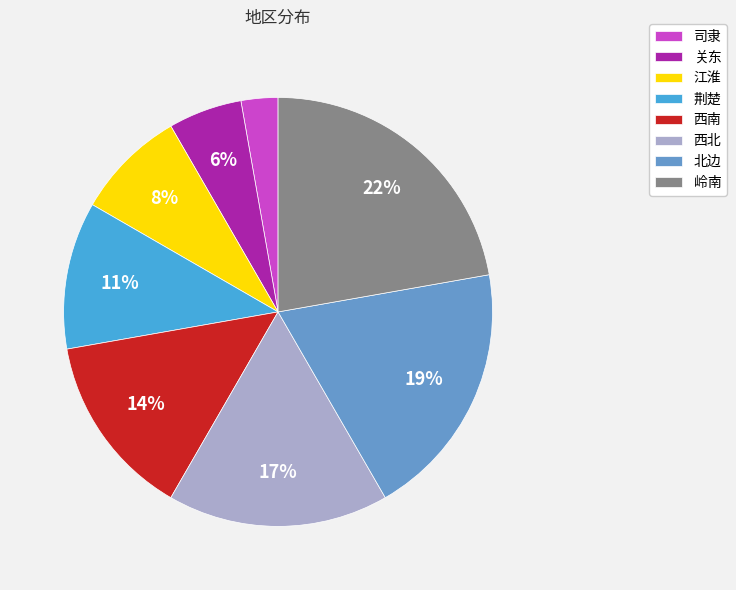

Rank the categories by value from highest to lowest.

岭南, 北边, 西北, 西南, 荆楚, 江淮, 关东, 司隶